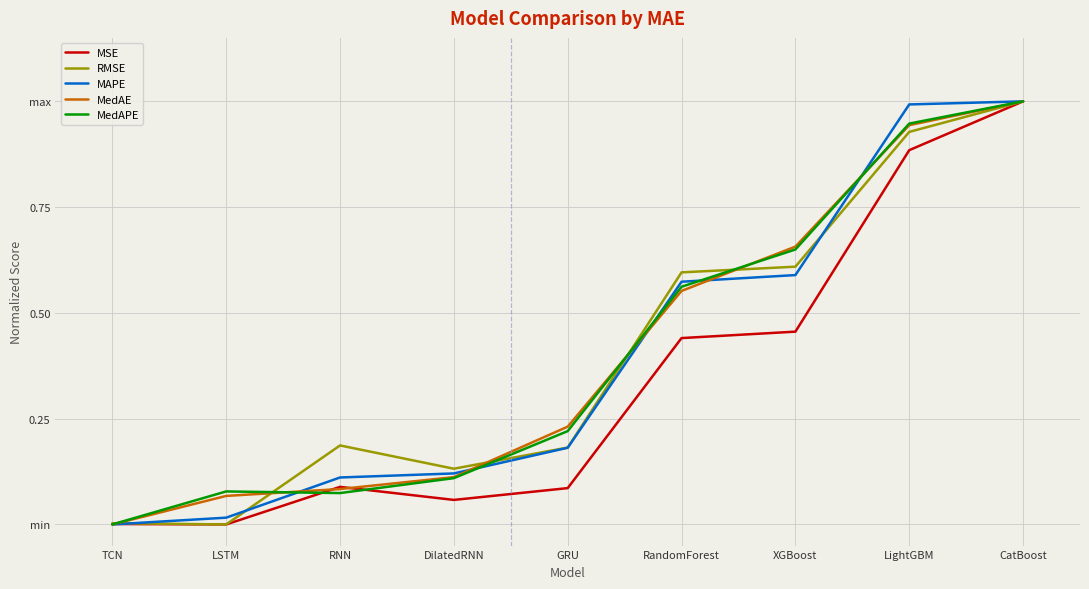

Where is the first local minimum for RMSE?

LSTM